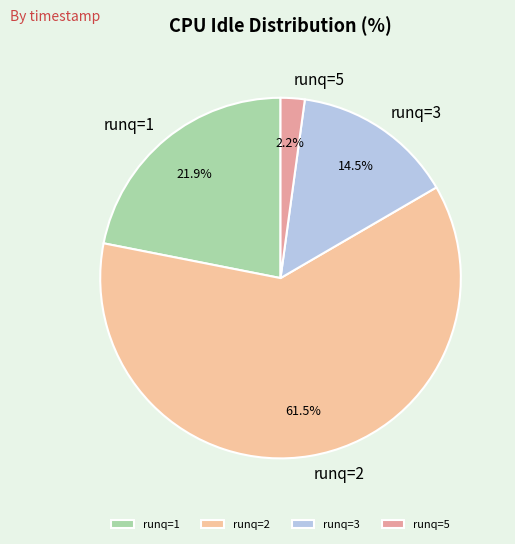

Which category has the biggest portion of the pie?

runq=2